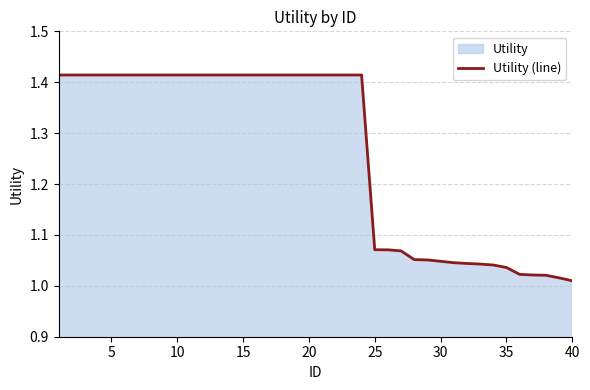

What is the difference between the maximum and minimum values?

0.4